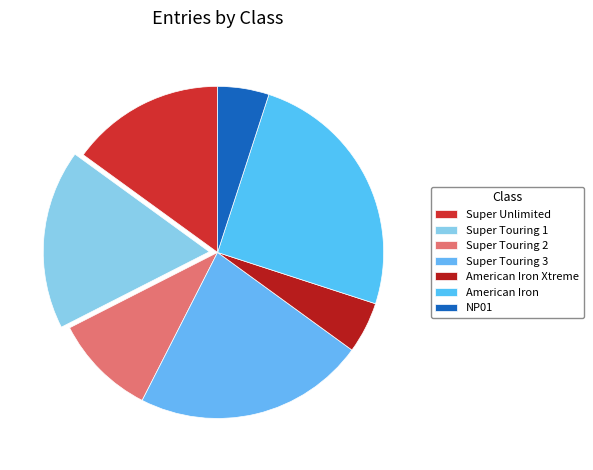

Count the number of slices in the pie.

7